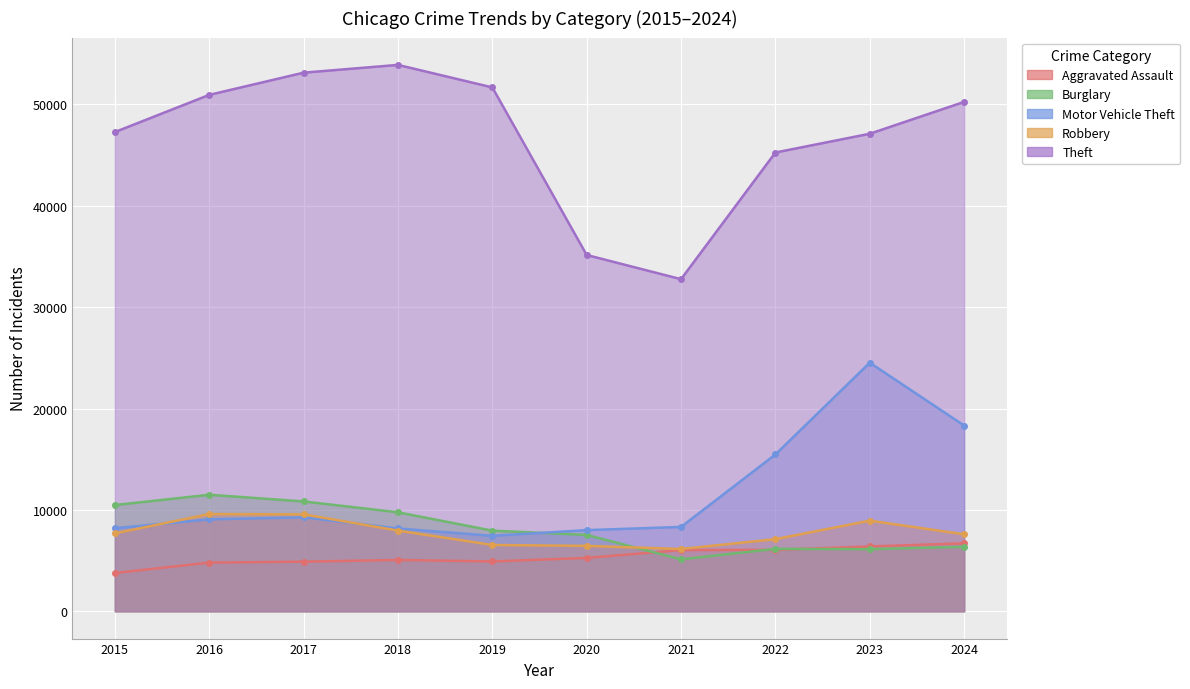

Where is Theft nearest to the value 43324?

2022